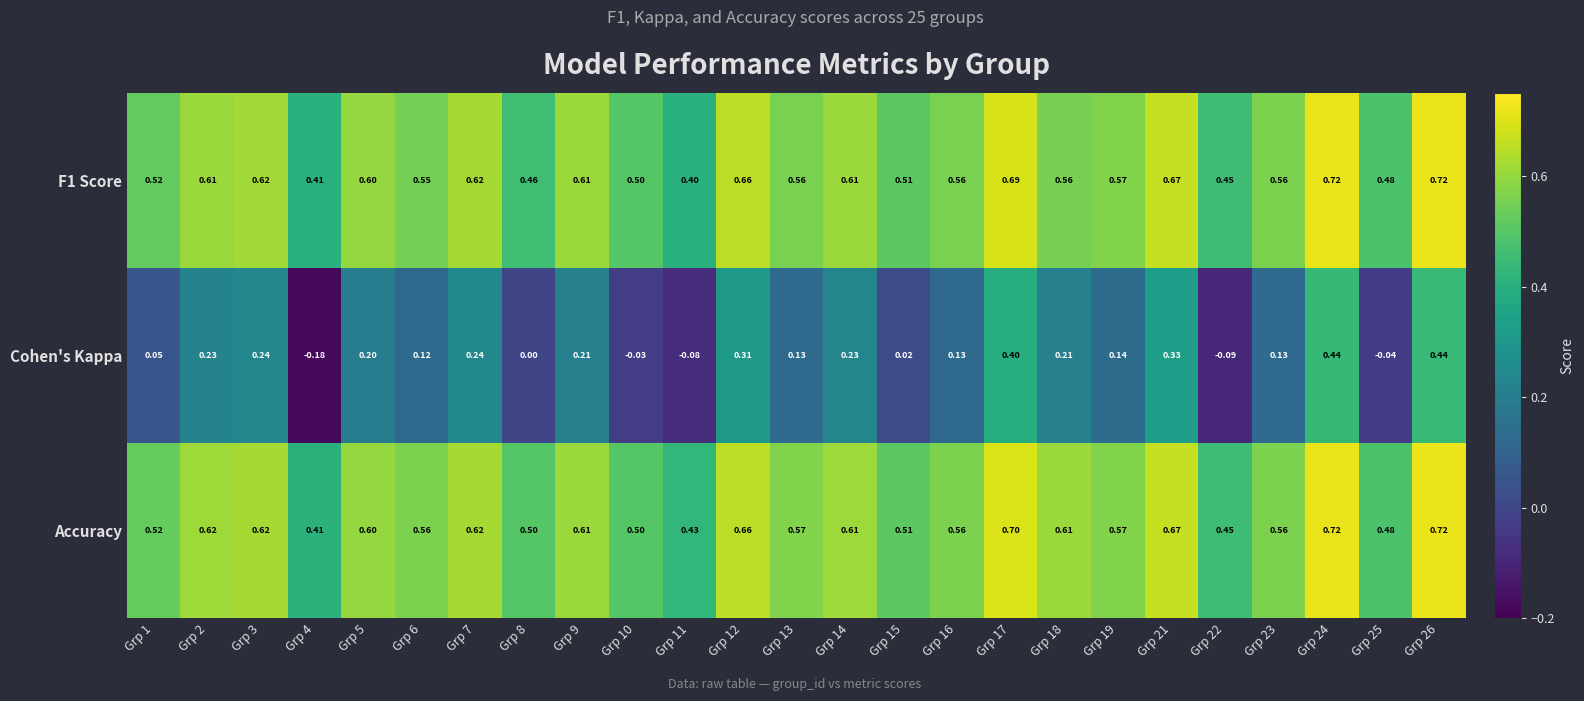

Which series has the largest total across all categories?

Accuracy